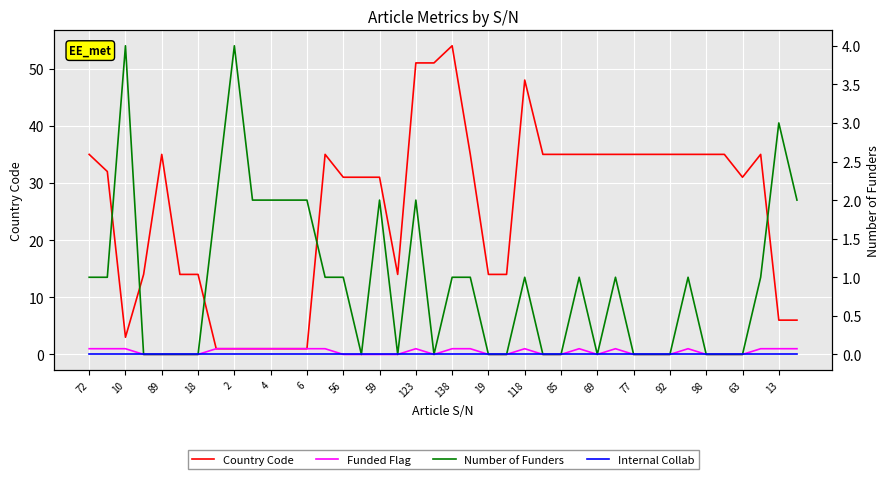

How many data points does each series have?

40